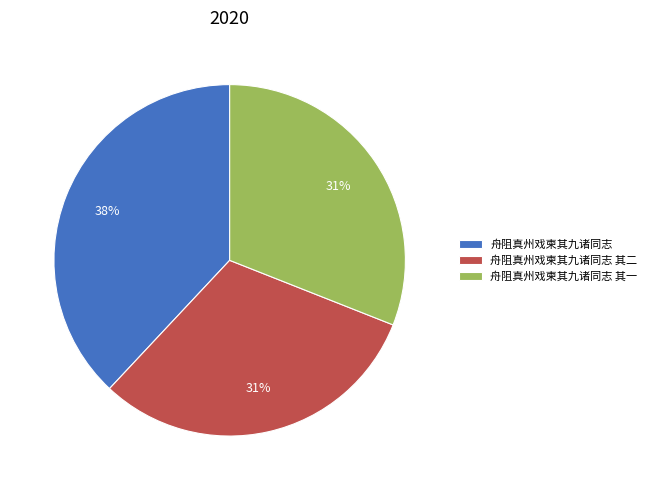

What percentage is the 舟阻真州戏柬其九诸同志 其二 slice, to the nearest percent?

31%